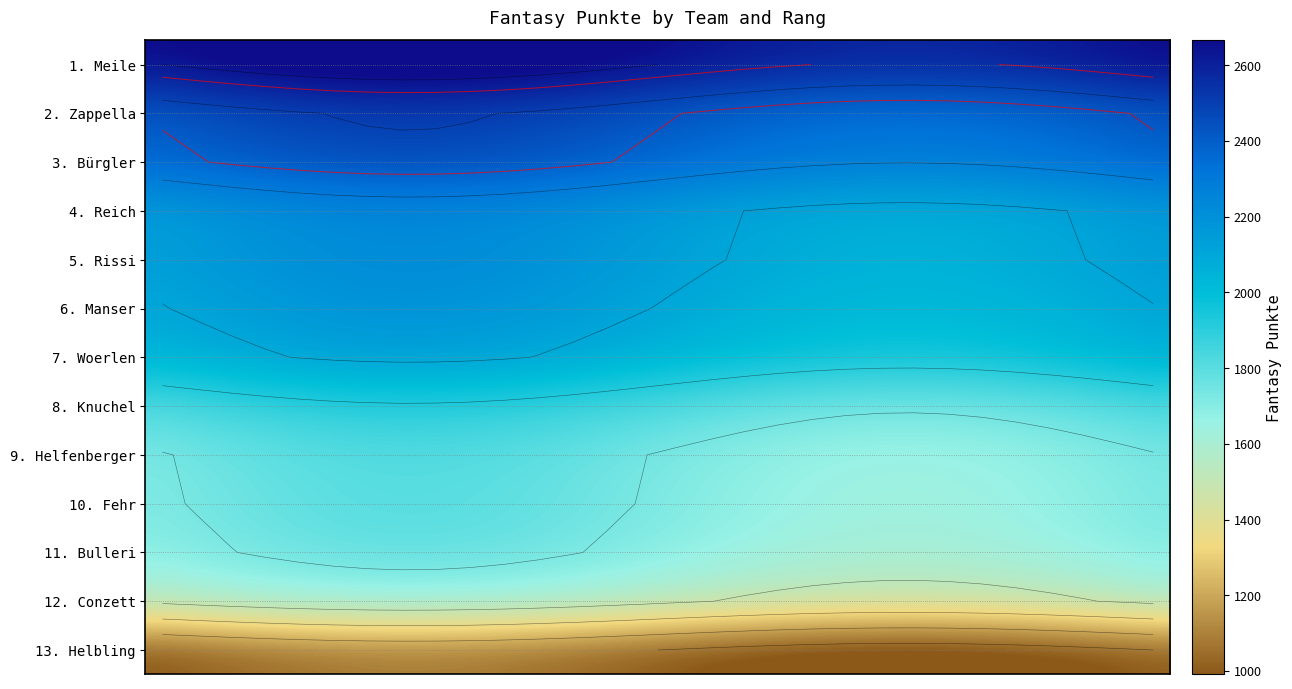

List the series in order of their peak value, lowest first.

13. Helbling, 12. Conzett, 11. Bulleri, 10. Fehr, 9. Helfenberger, 8. Knuchel, 7. Woerlen, 6. Manser, 5. Rissi, 4. Reich, 3. Bürgler, 2. Zappella, 1. Meile